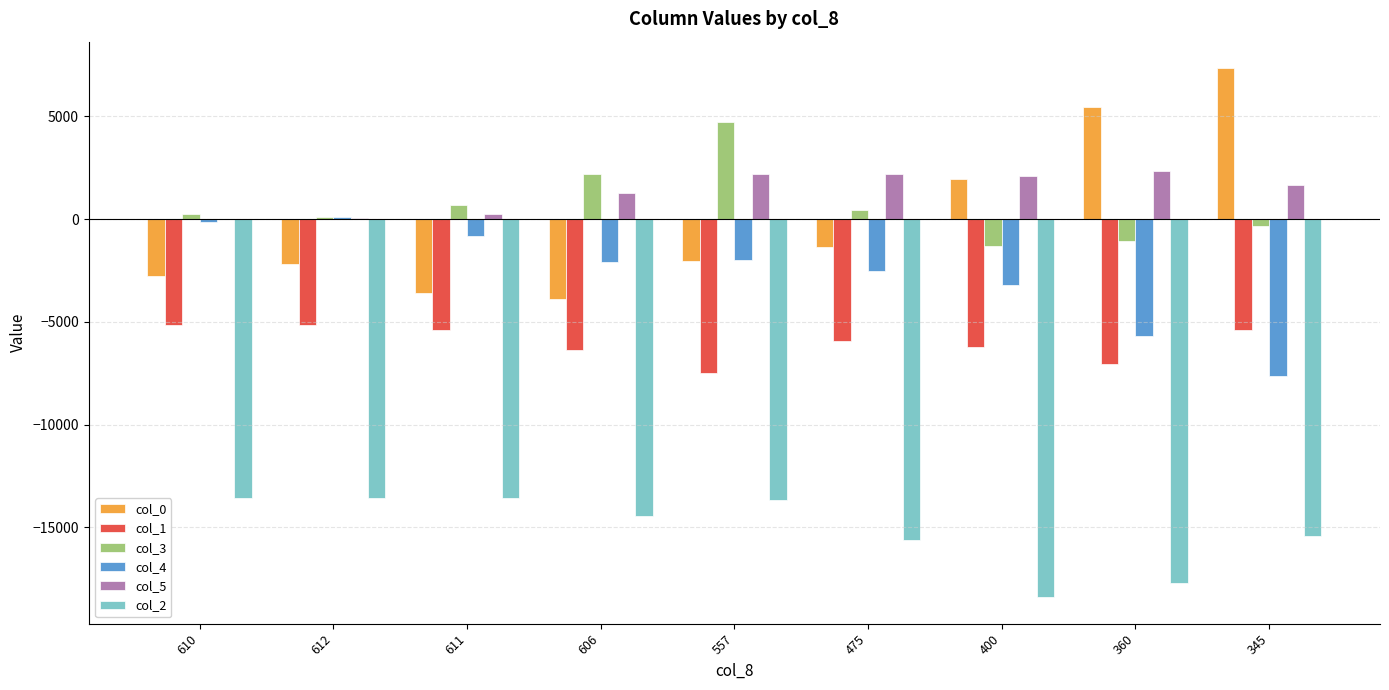

Which series has the largest total across all categories?

col_5